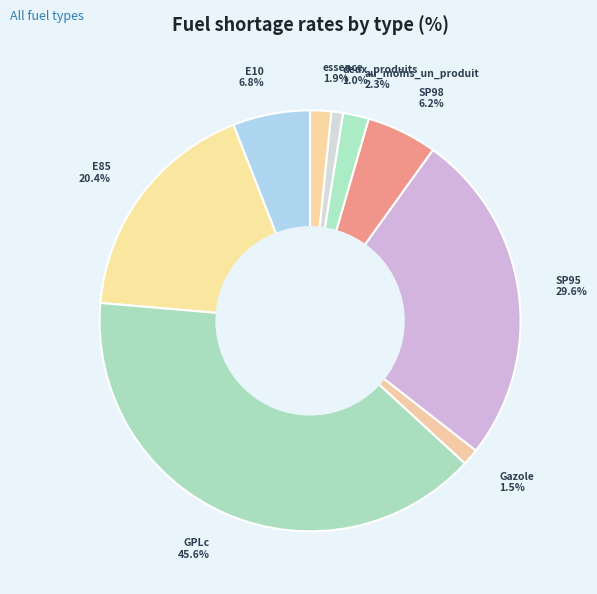

Does Gazole represent more than half of the total?

No